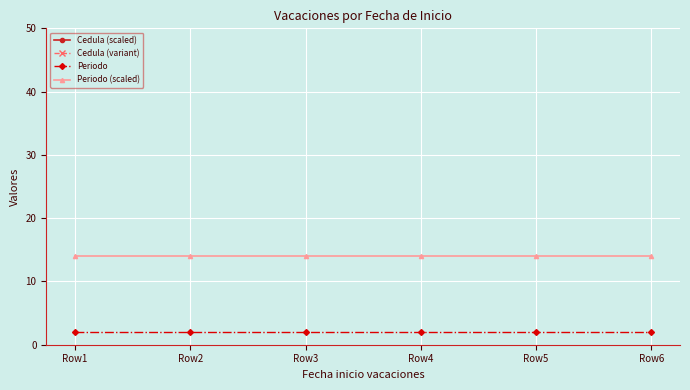

At how many categories does at least one series exceed 26?

6